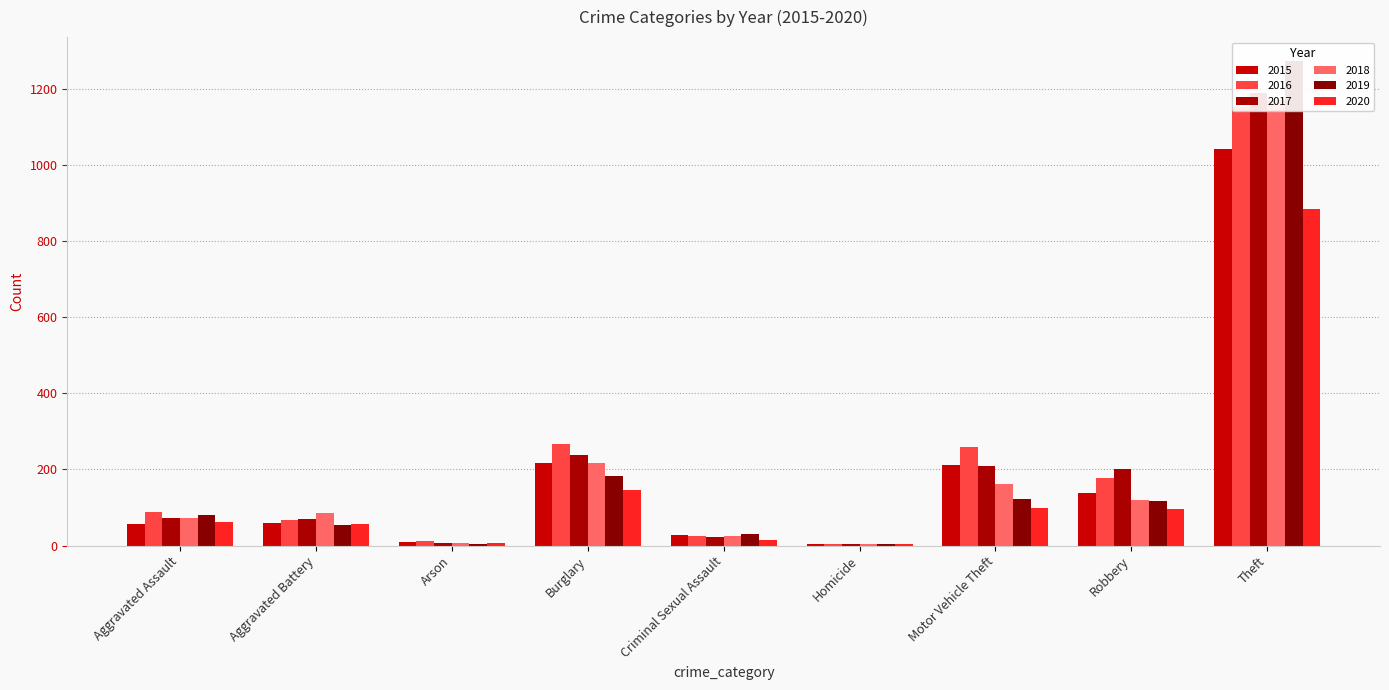

Which series has the largest total across all categories?

2016